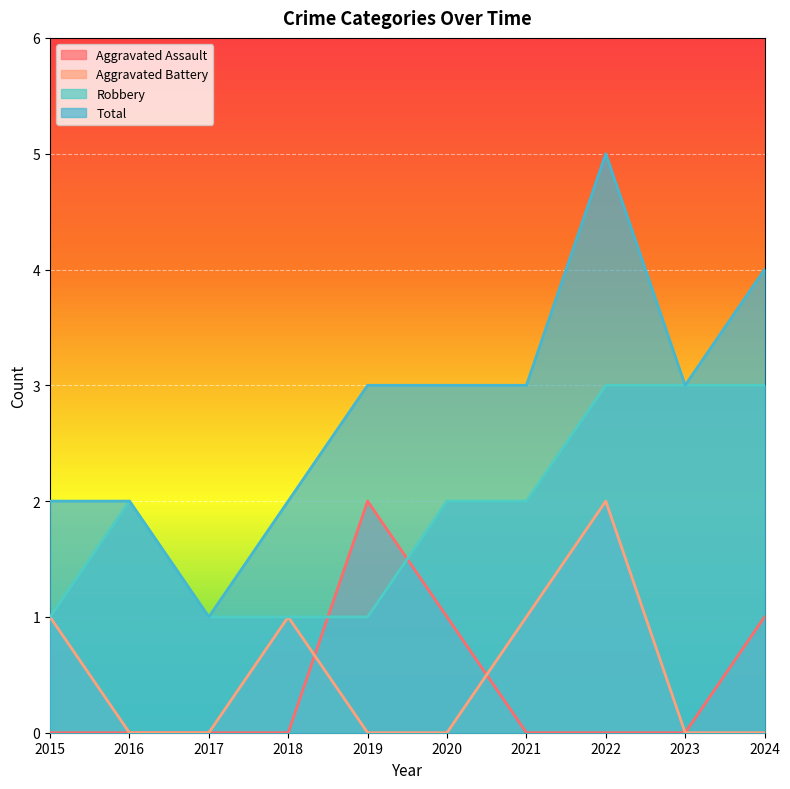

Reading left to right, what are all the values shown in this chart?

Aggravated Assault: 0	0	0	0	2	1	0	0	0	1
Aggravated Battery: 1	0	0	1	0	0	1	2	0	0
Robbery: 1	2	1	1	1	2	2	3	3	3
Total: 2	2	1	2	3	3	3	5	3	4